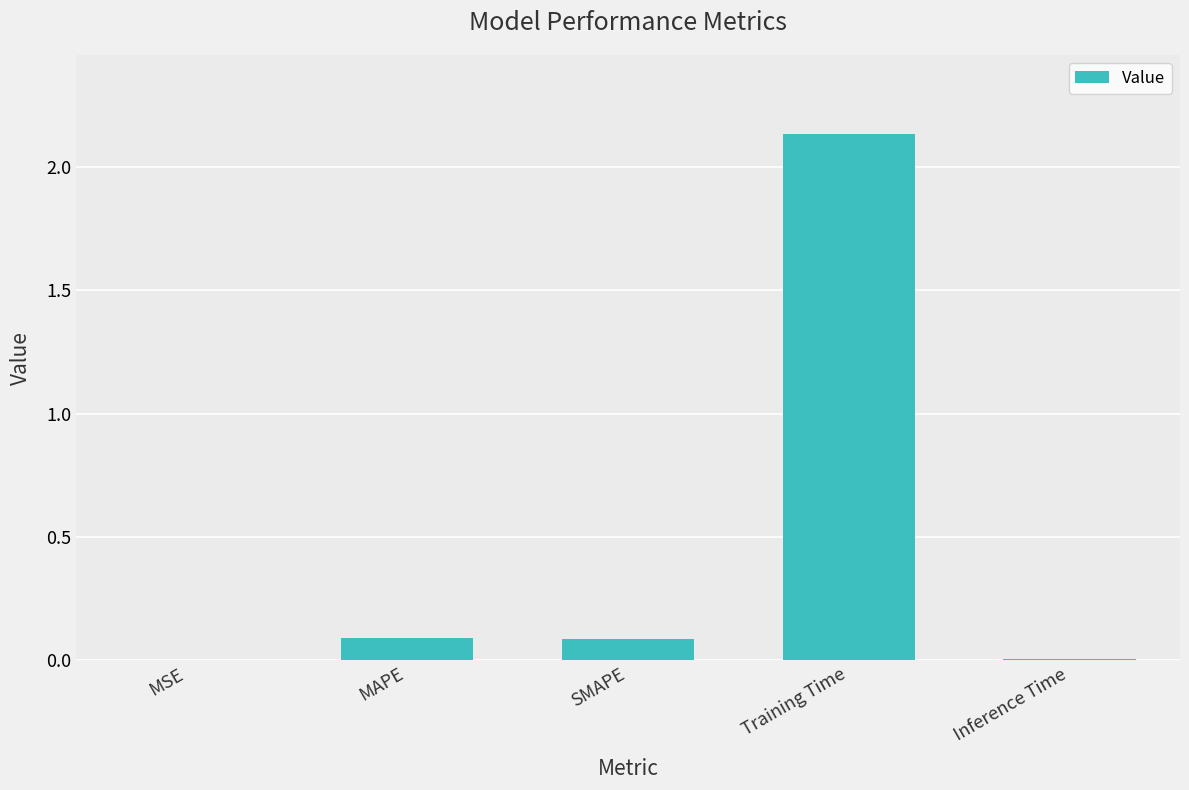

Which has a higher value, Training Time or MAPE?

Training Time